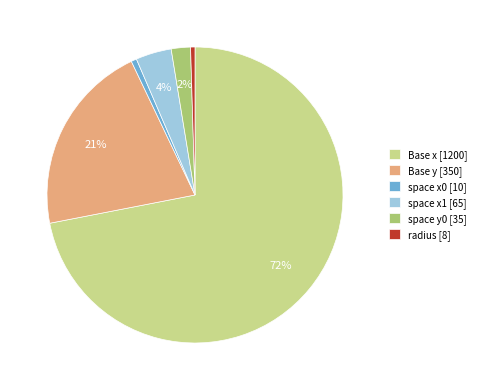

Is the sum of space y0 [35] and space x1 [65] greater than half?

No